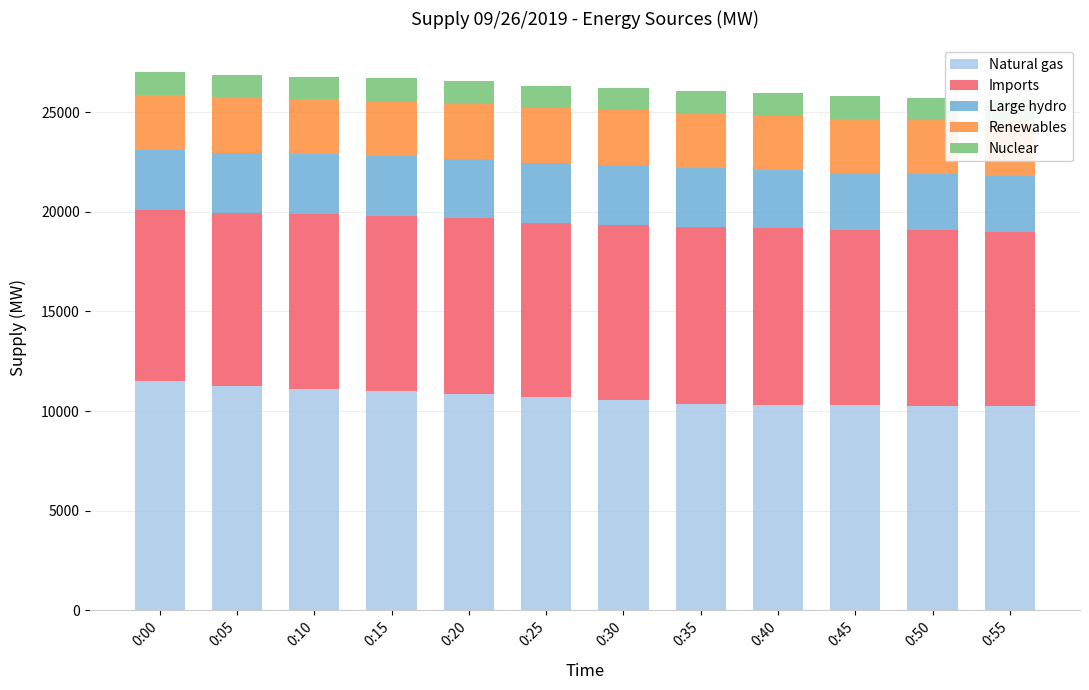

What is the sum of the Nuclear values at 0:10 and 0:50?

2266